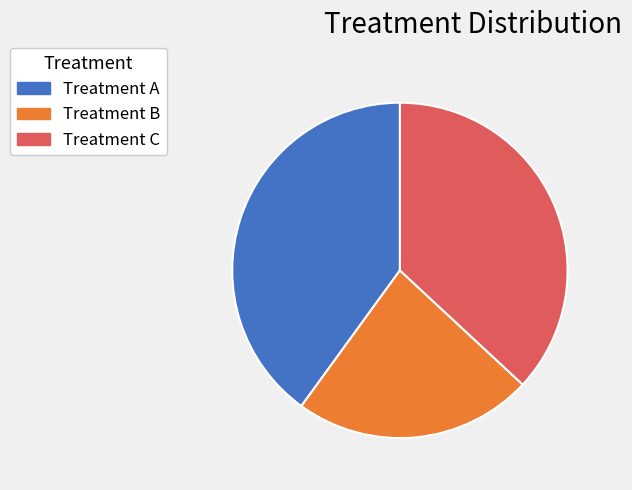

Is it true that Treatment A is 53% of the pie?

False